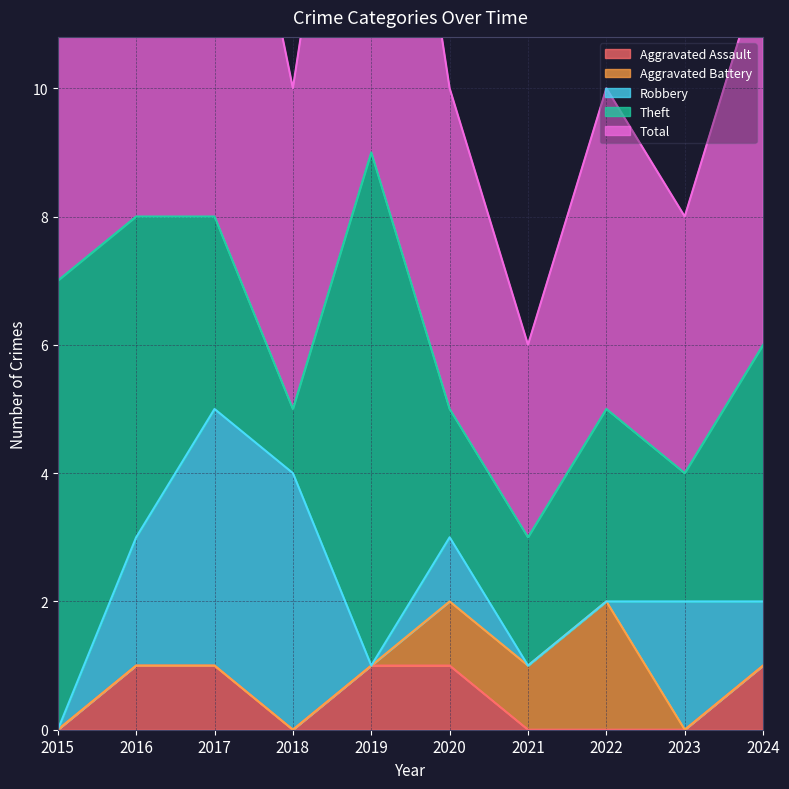

Does the chart have visible grid lines?

Yes